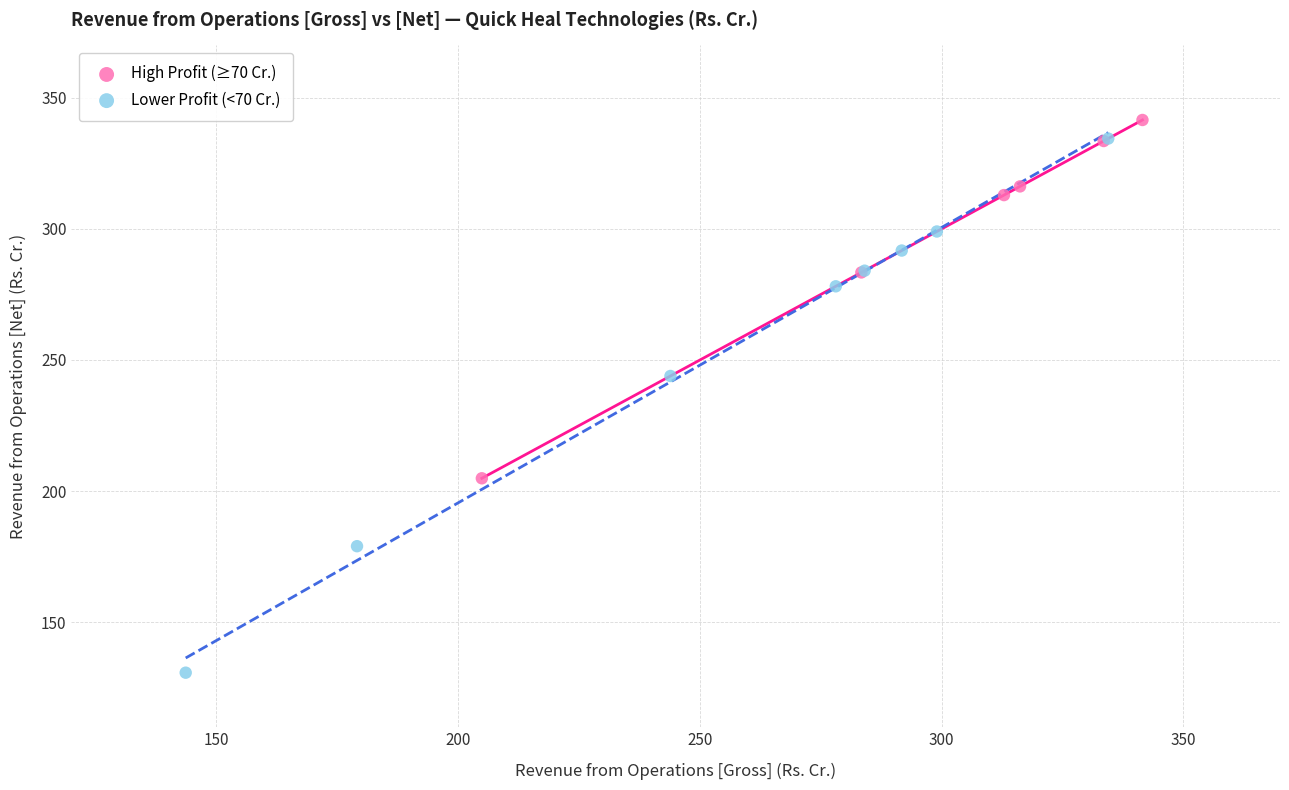

Which series reaches the maximum Y coordinate?

High Profit (≥70 Cr.)